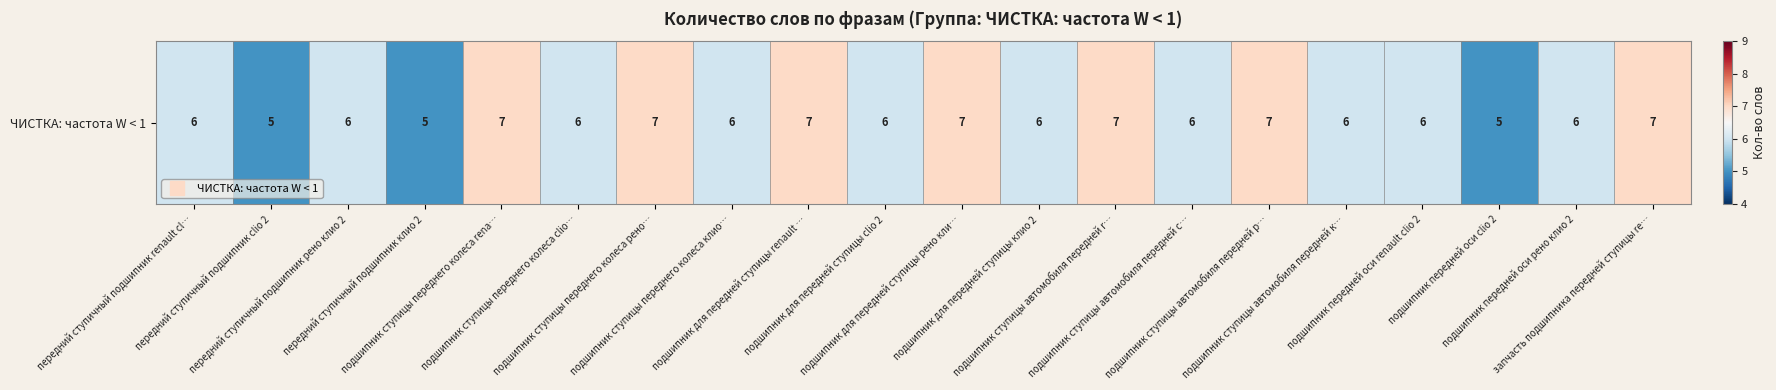

What is the average value?

6